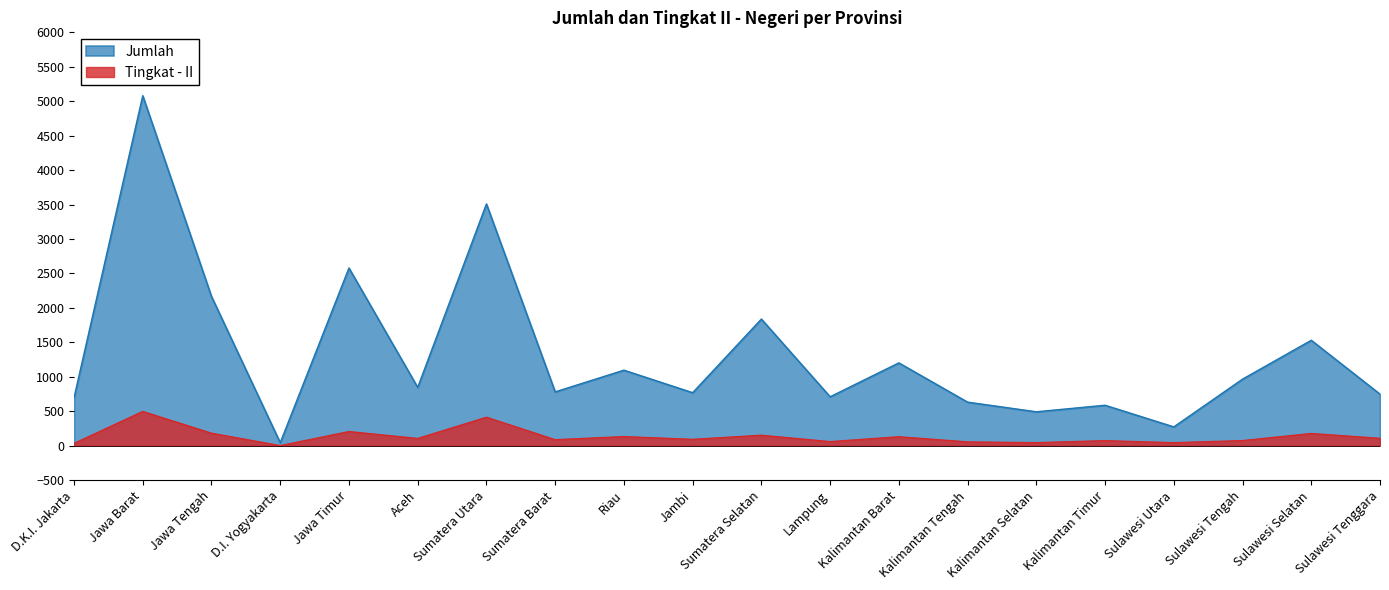

Reading left to right, transcribe all the data shown in this chart.

Jumlah: D.K.I. Jakarta=695	Jawa Barat=5080	Jawa Tengah=2166	D.I. Yogyakarta=43	Jawa Timur=2579	Aceh=846	Sumatera Utara=3509	Sumatera Barat=781	Riau=1096	Jambi=769	Sumatera Selatan=1838	Lampung=710	Kalimantan Barat=1202	Kalimantan Tengah=632	Kalimantan Selatan=492	Kalimantan Timur=587	Sulawesi Utara=273	Sulawesi Tengah=966	Sulawesi Selatan=1530	Sulawesi Tenggara=748
Tingkat - II: D.K.I. Jakarta=34	Jawa Barat=498	Jawa Tengah=182	D.I. Yogyakarta=2	Jawa Timur=206	Aceh=106	Sumatera Utara=414	Sumatera Barat=88	Riau=133	Jambi=93	Sumatera Selatan=153	Lampung=60	Kalimantan Barat=131	Kalimantan Tengah=56	Kalimantan Selatan=45	Kalimantan Timur=74	Sulawesi Utara=45	Sulawesi Tengah=75	Sulawesi Selatan=178	Sulawesi Tenggara=108